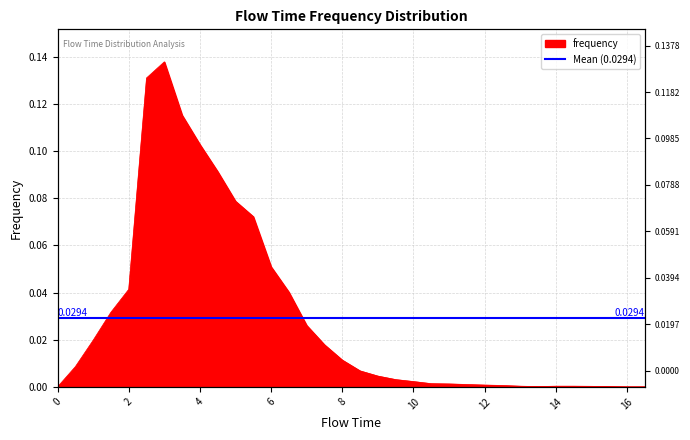

Count the number of values greater than 0.

31